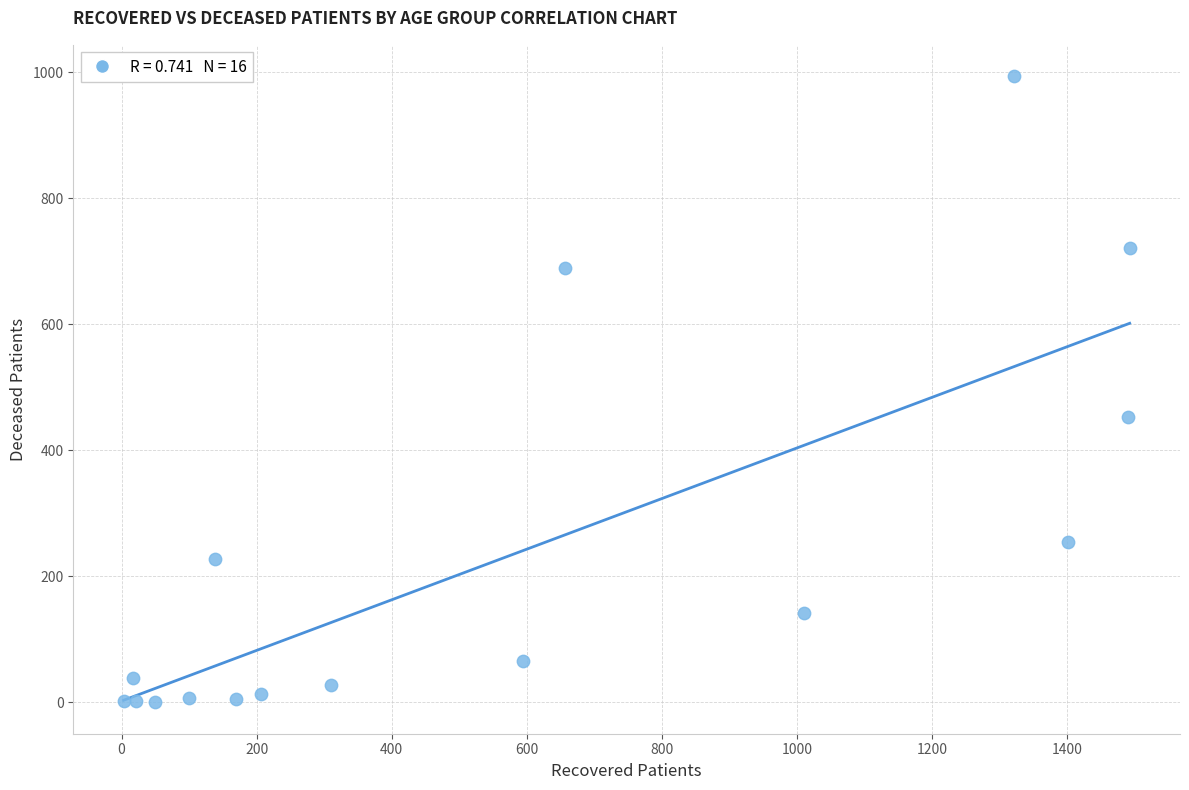

What is the range of X values (max minus min)?

1490